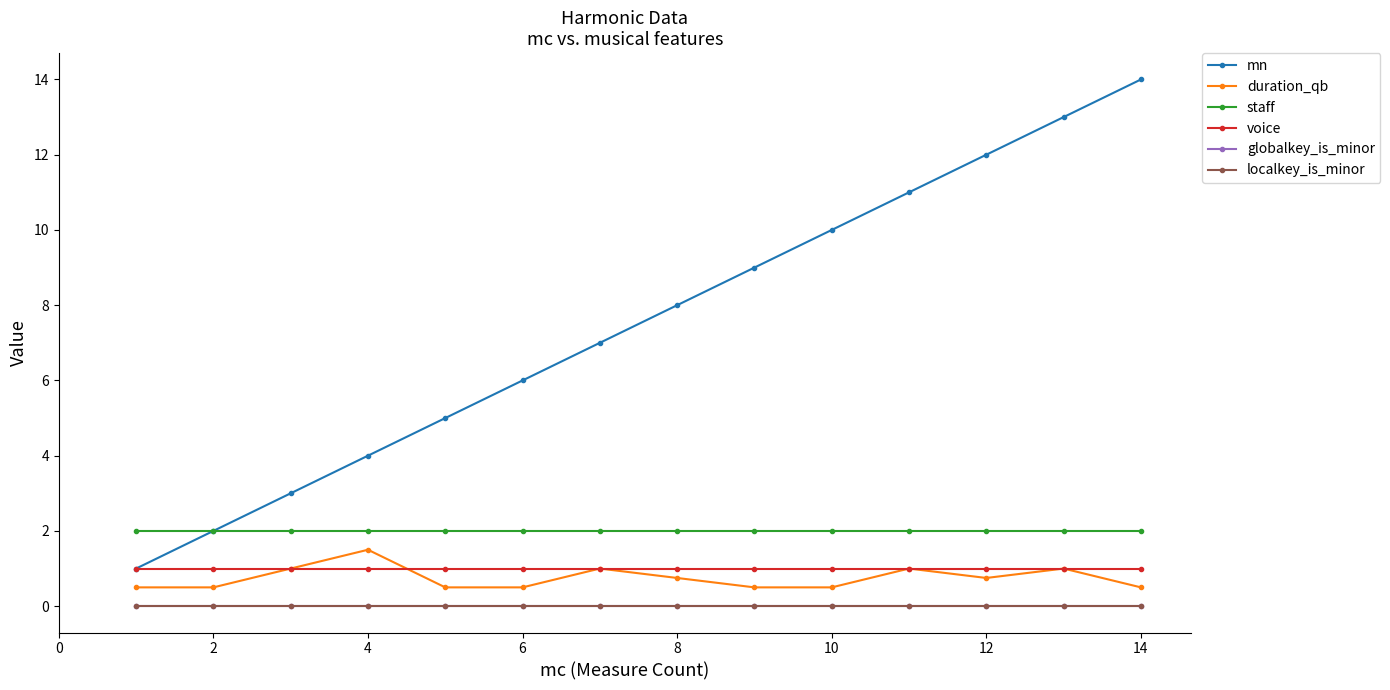

Count the duration_qb values in the range 0 to 1.

13